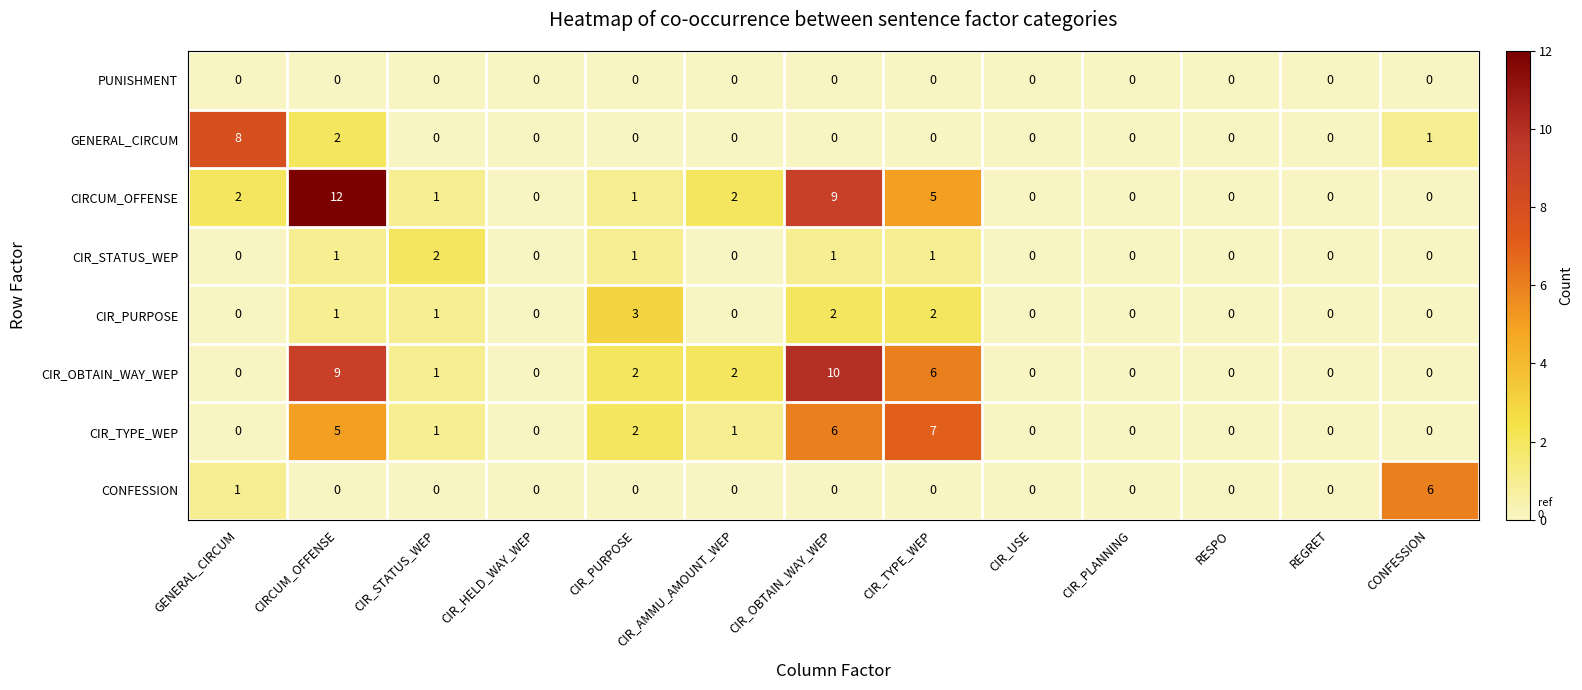

Which series has the largest range (max minus min)?

CIRCUM_OFFENSE